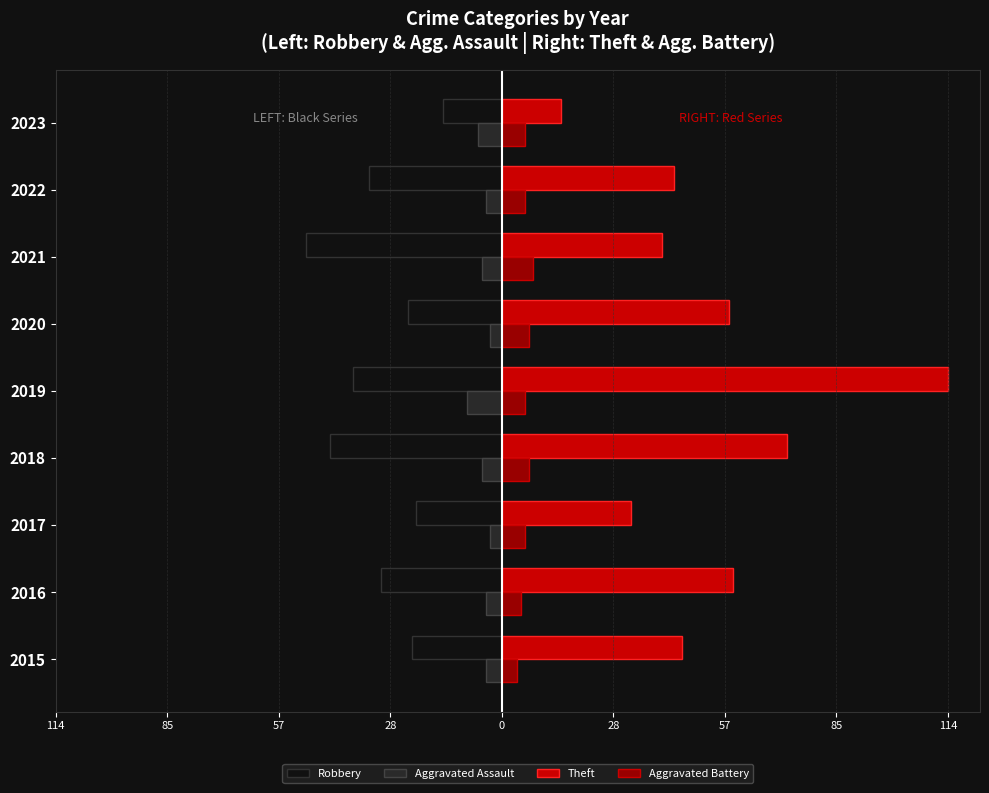

What is the difference between the maximum and second lowest values in the Theft series?

81